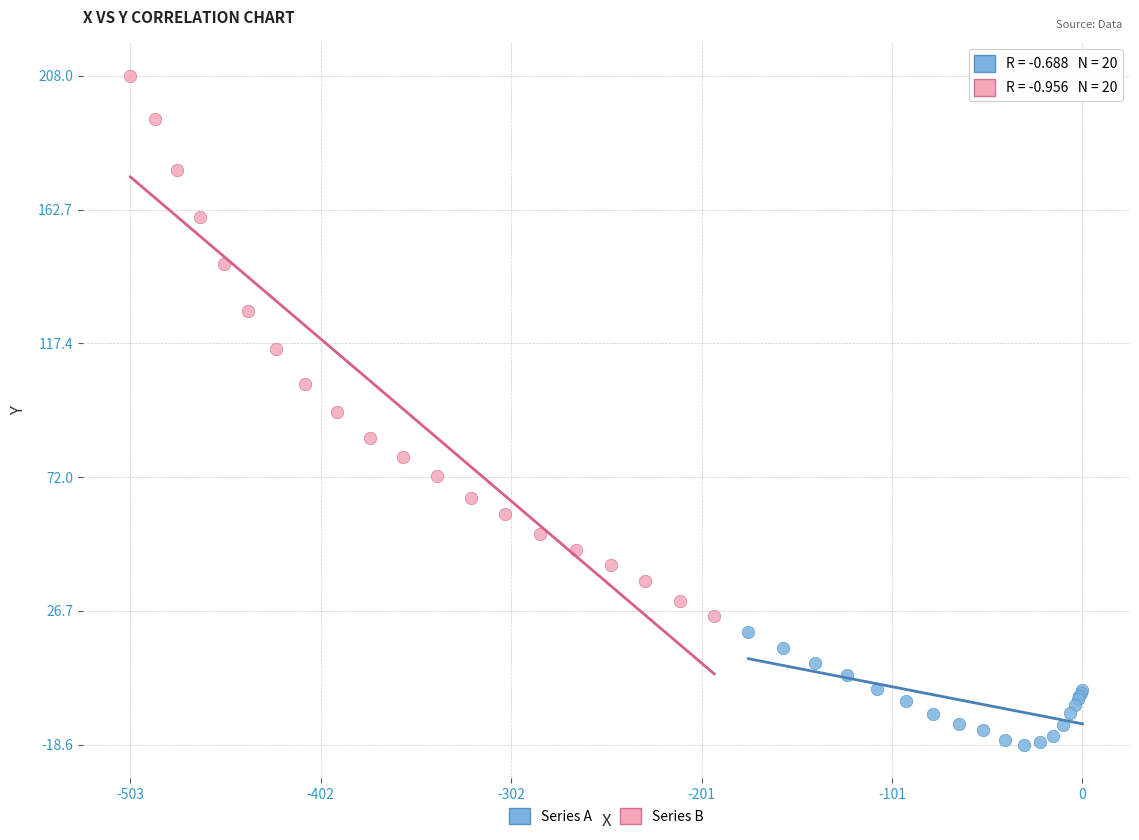

Which series has the largest Y range (max minus min)?

Series B